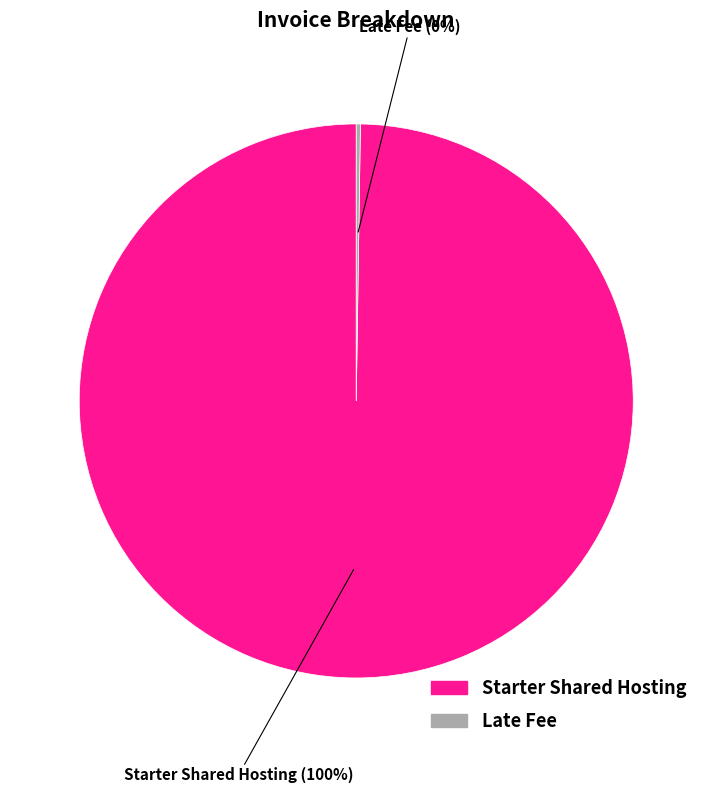

The Starter Shared Hosting slice represents 85% of the pie. True or false?

False